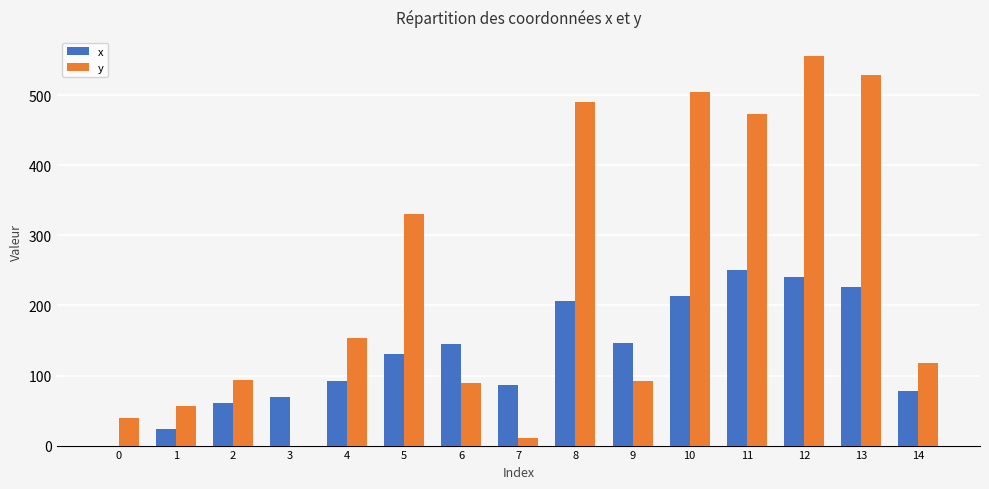

True or false: y has a value of 120.5 at 12.

False